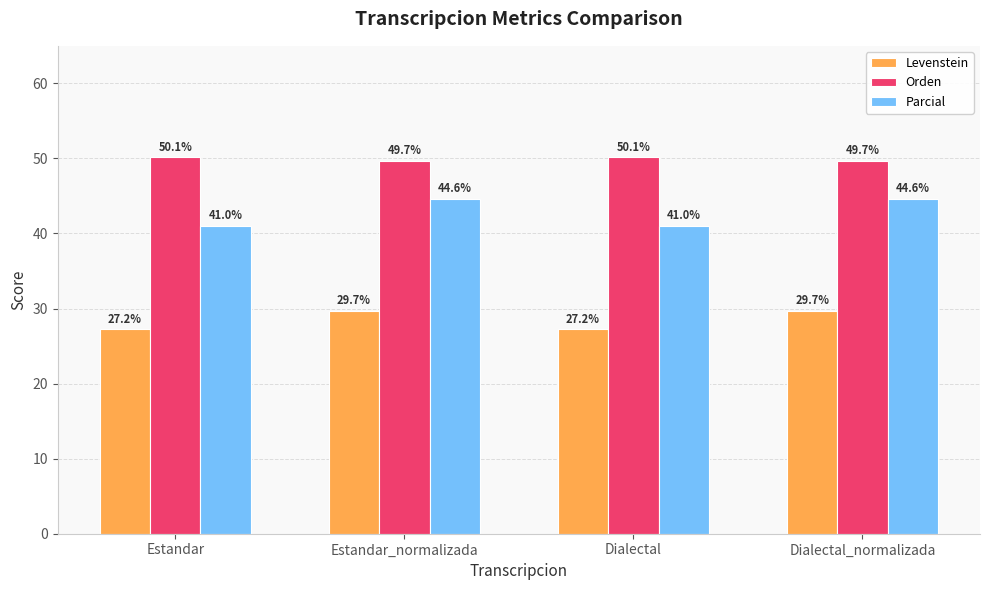

The Levenstein series shows 29.7 at Dialectal_normalizada. True or false?

True